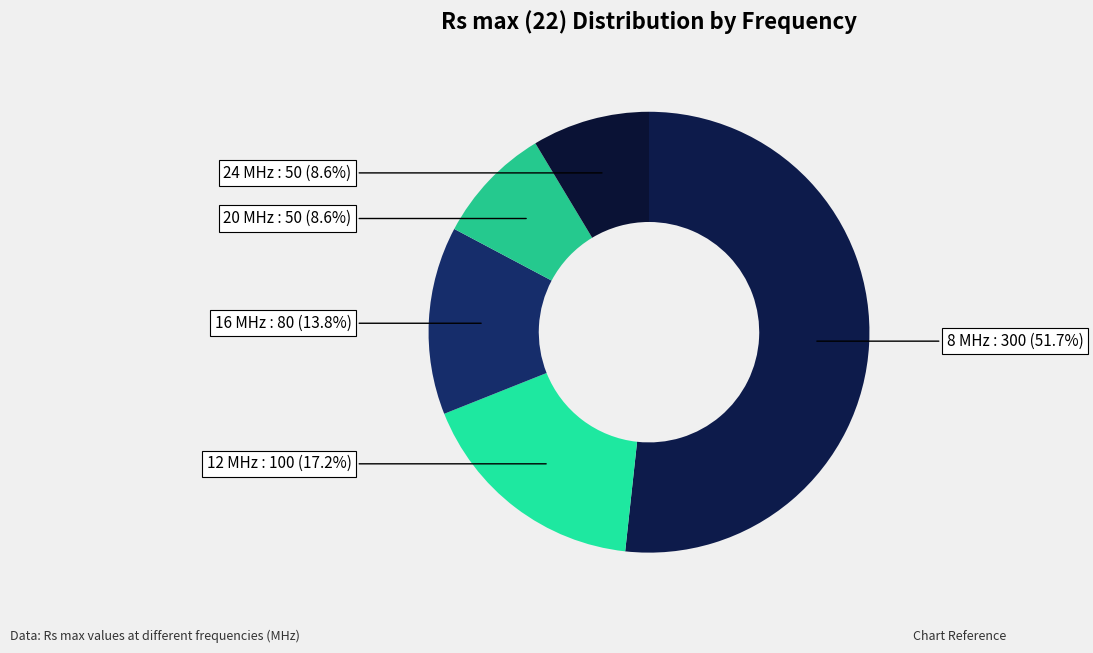

How many slices are in this pie chart?

5